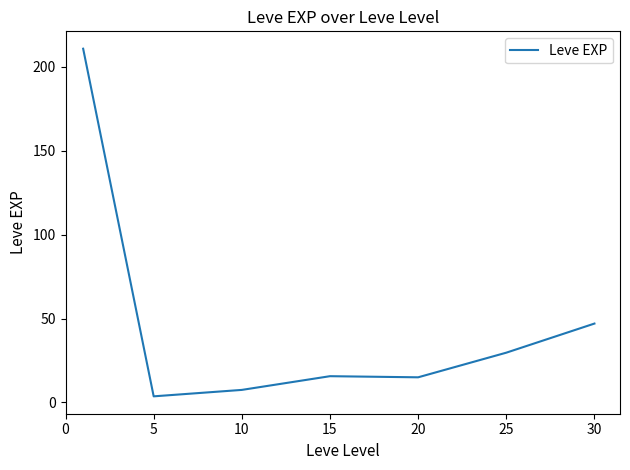

What is the sum of all values?

329.2